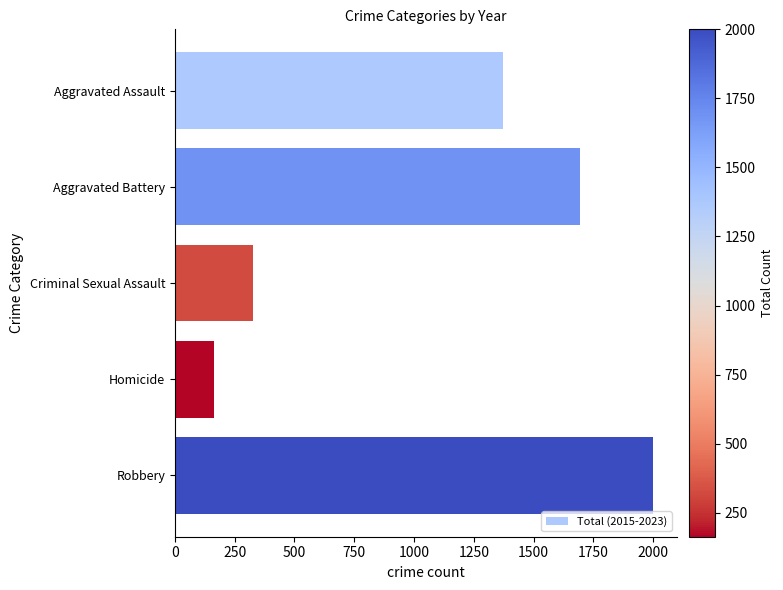

The chart shows a value of 163 at Homicide. True or false?

True